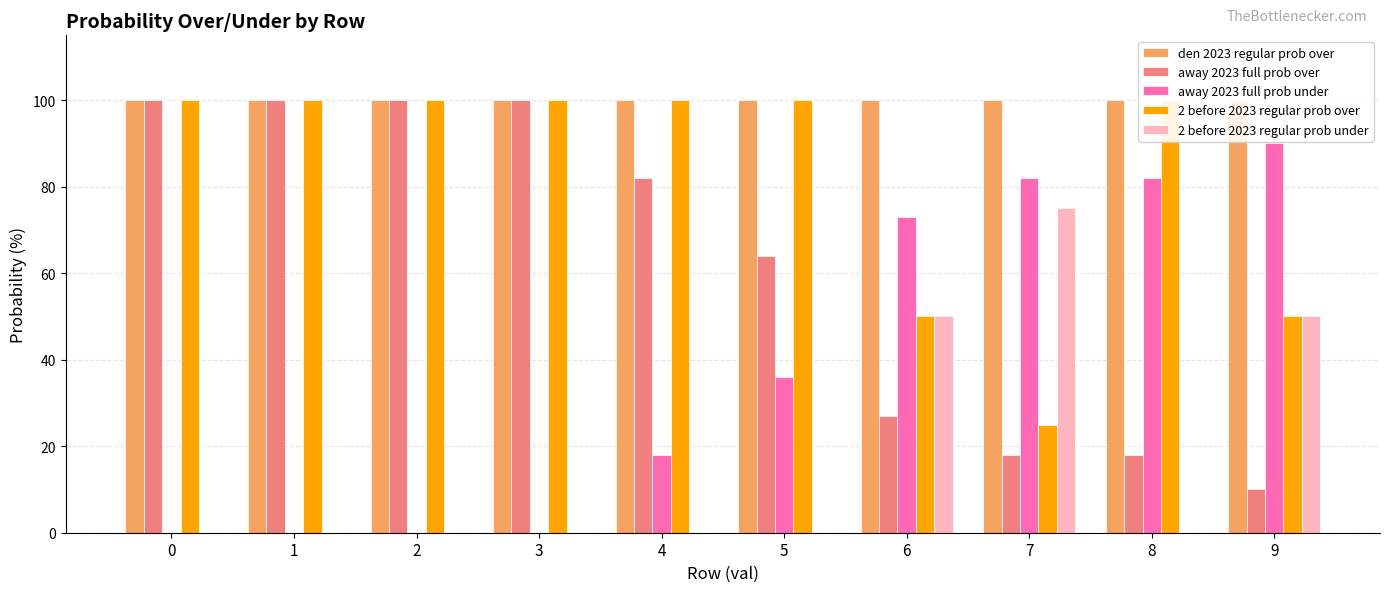

Reading left to right, list all the values displayed in this chart.

den 2023 regular prob over: 100	100	100	100	100	100	100	100	100	100
away 2023 full prob over: 100	100	100	100	82	64	27	18	18	10
away 2023 full prob under: 0	0	0	0	18	36	73	82	82	90
2 before 2023 regular prob over: 100	100	100	100	100	100	50	25	100	50
2 before 2023 regular prob under: 0	0	0	0	0	0	50	75	0	50